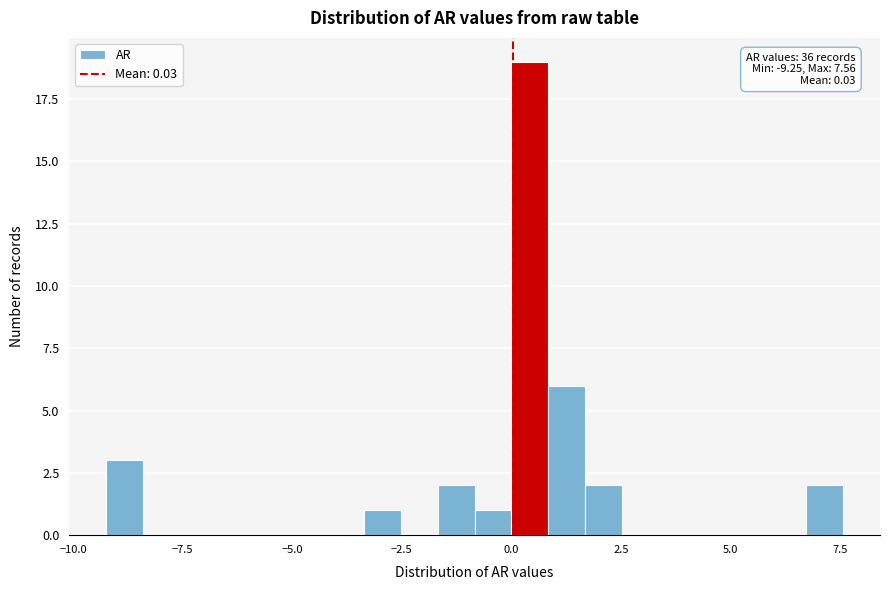

Around what value on the x-axis is the tallest bar? Give the approximate position of its centre, as read against the axis.

0.5